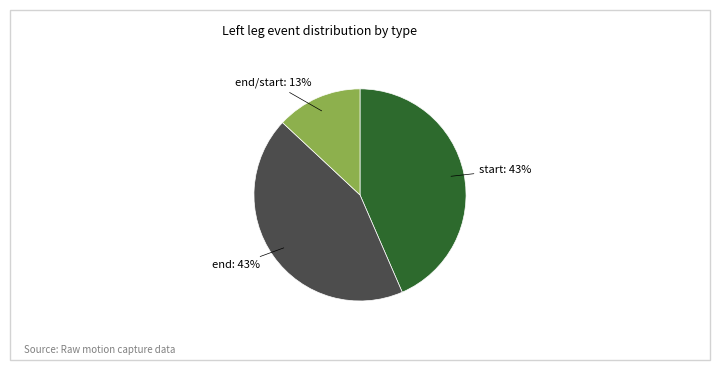

Is there a majority slice in this chart?

No